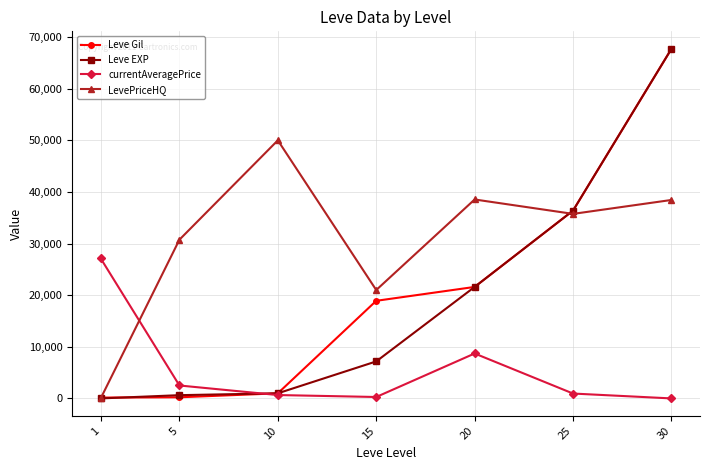

The value of LevePriceHQ at 15 is 21000.0. True or false?

True